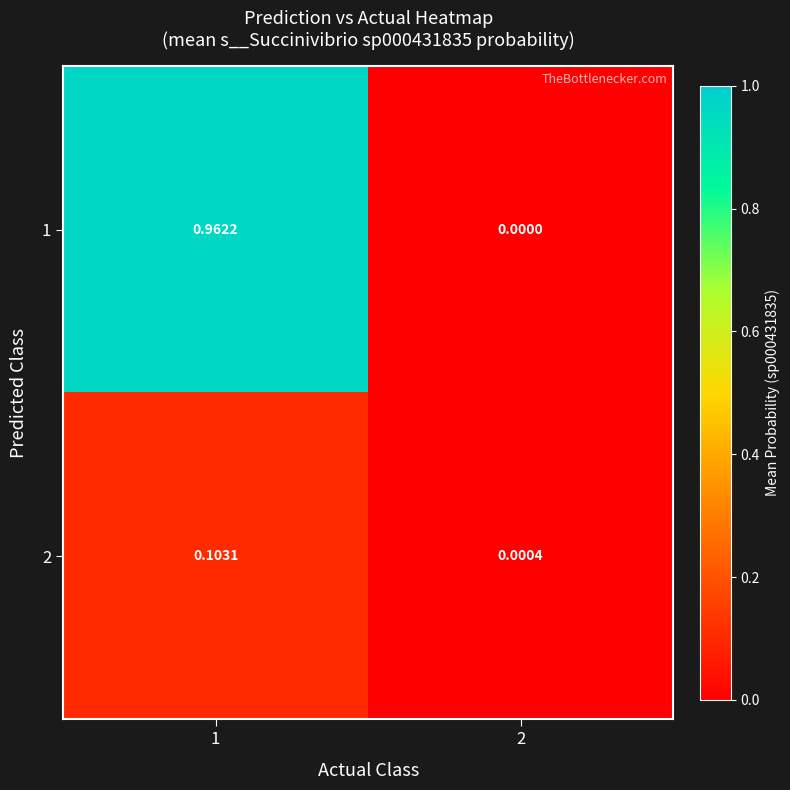

Is the value of 1 at 2 greater than the value of 2 at 1?

No